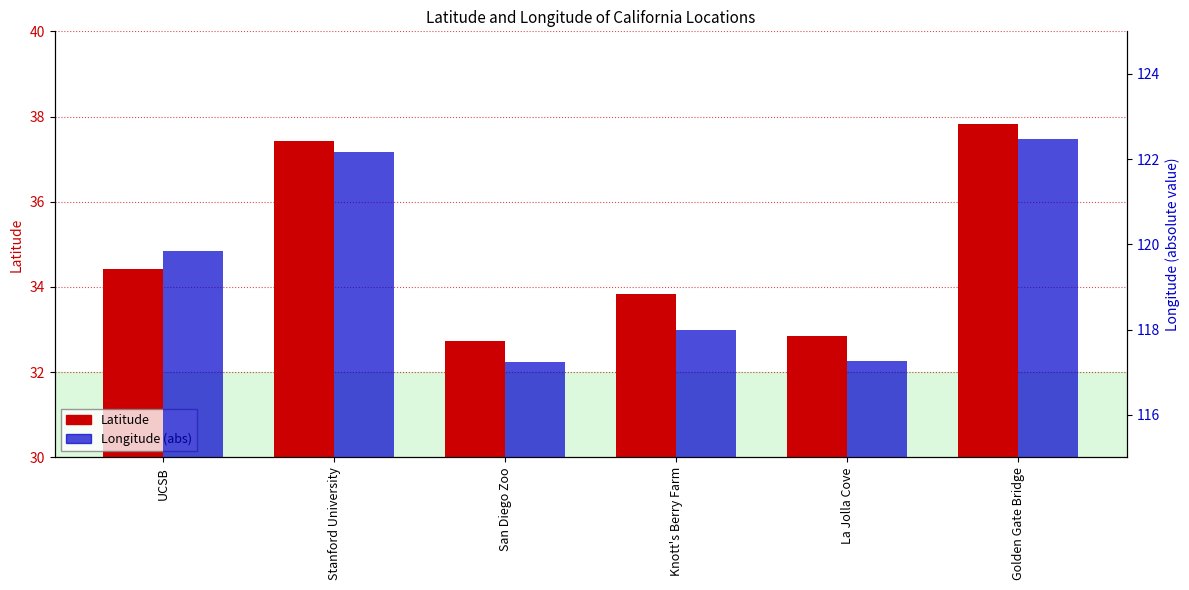

What is the minimum value for Latitude?

32.7